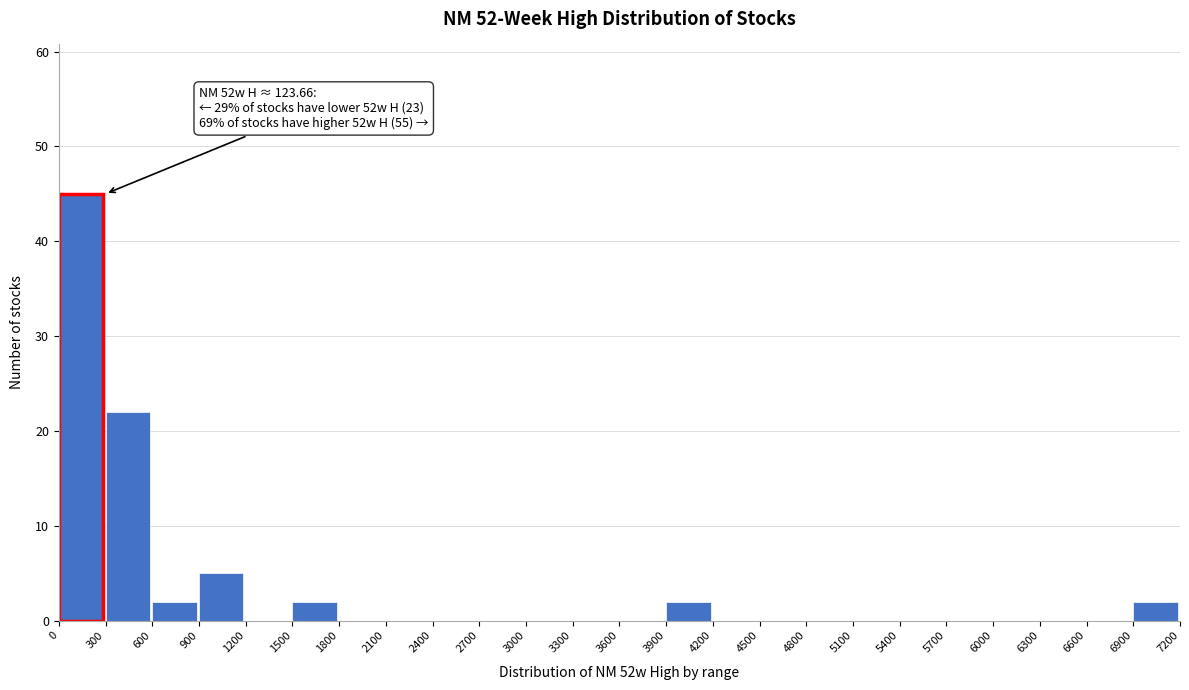

Which range on the x-axis has the tallest bar?

0 to 300